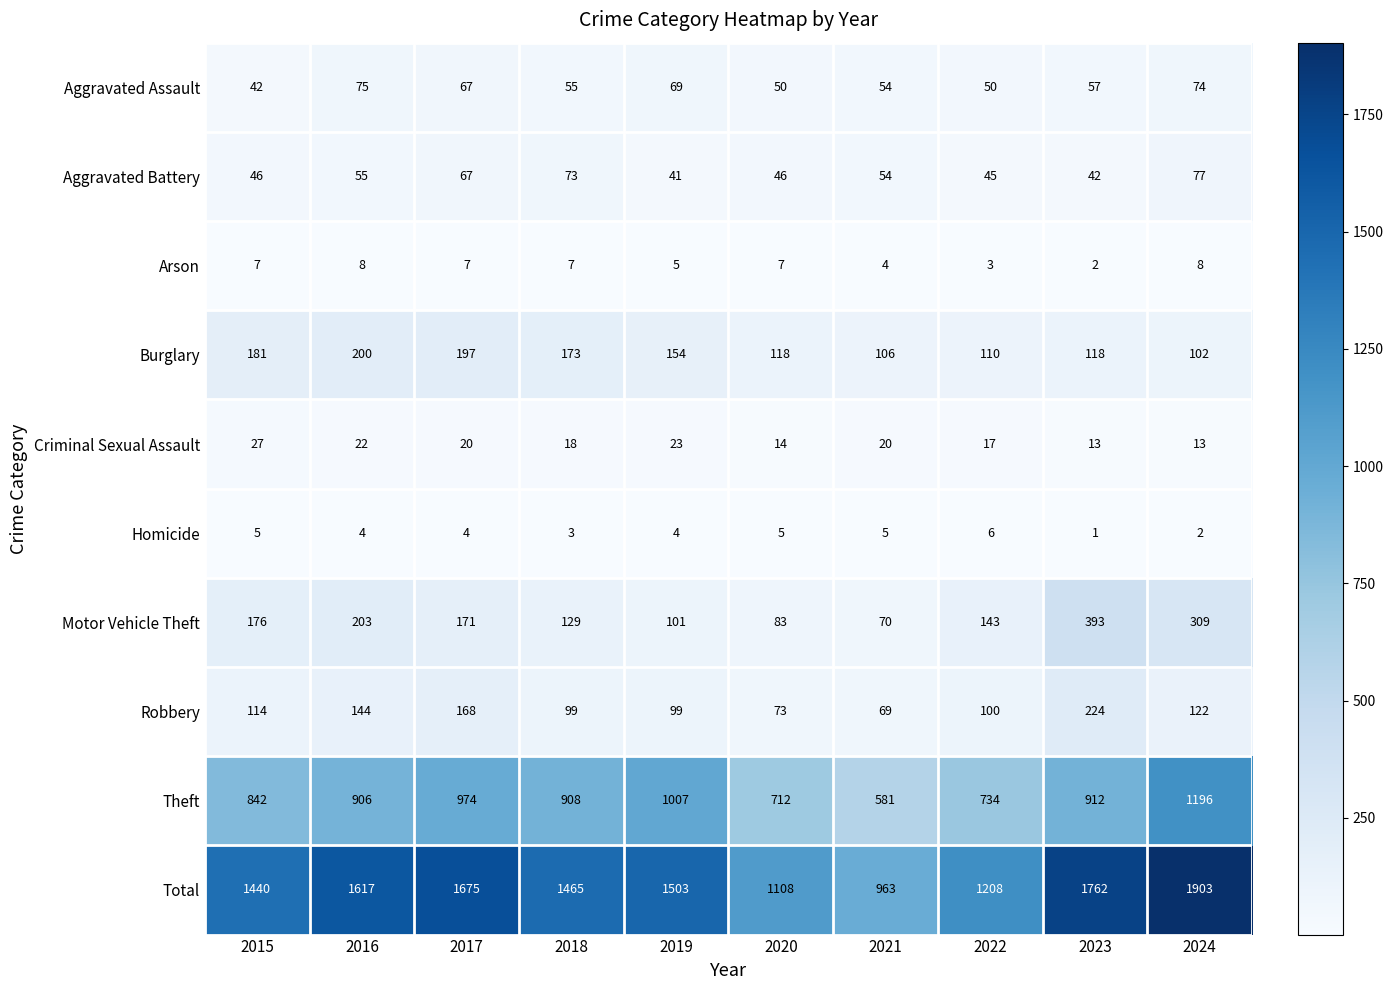

What is the spread (max minus min) of values at 2021?

959